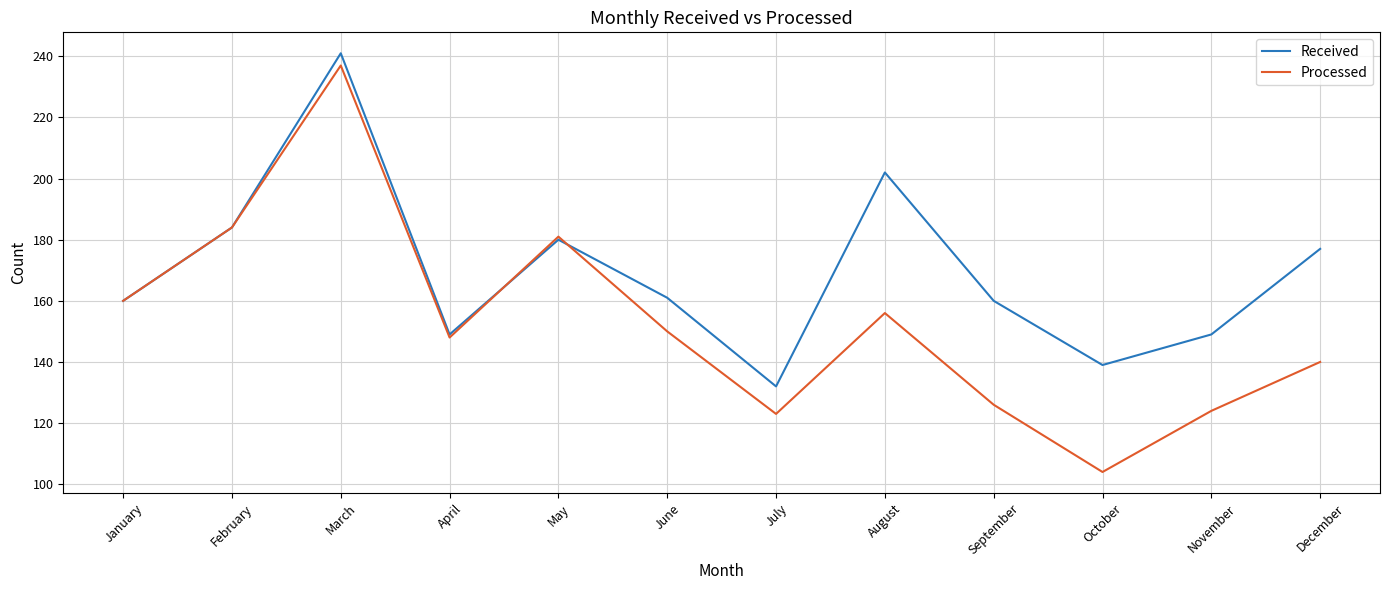

After their last crossing, which series has the higher values: Received or Processed?

Received